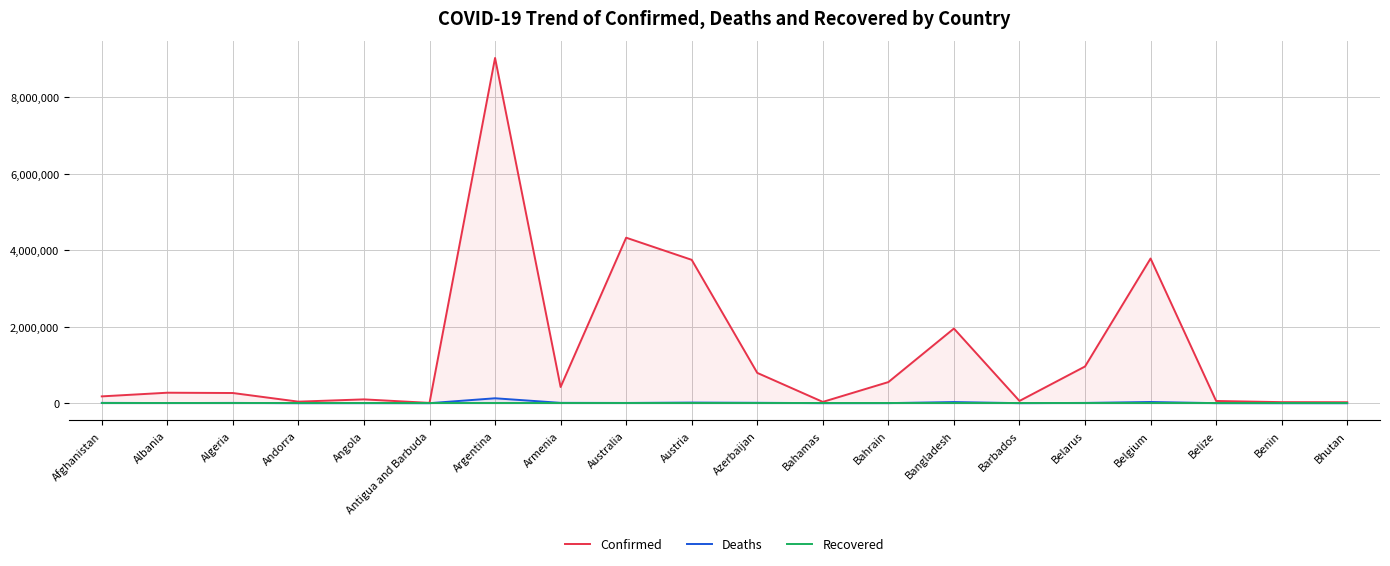

Count the number of categories in the chart.

20